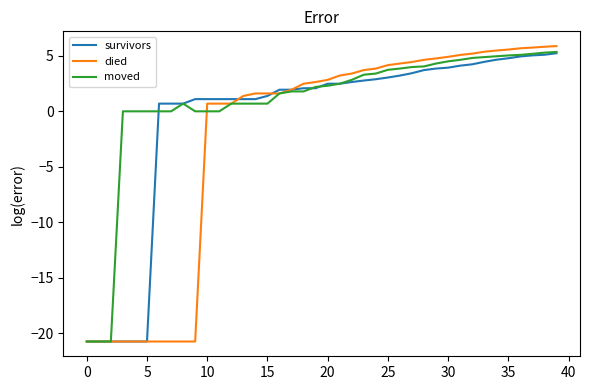

What is the minimum value shown in the chart?

-20.7